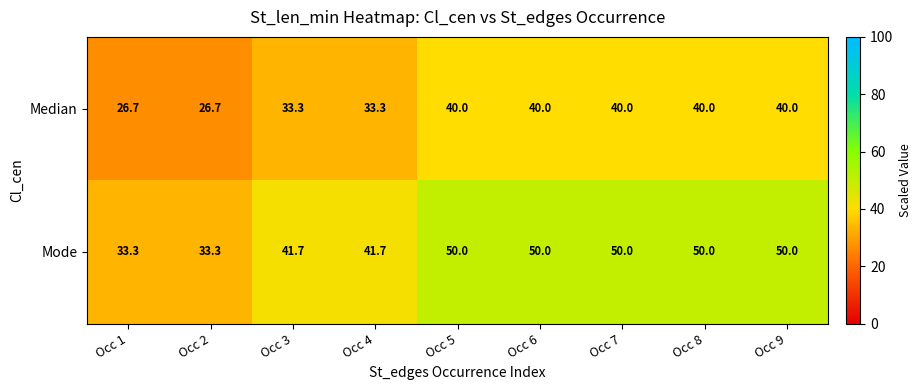

List the series in order of their overall mean, lowest first.

Median, Mode